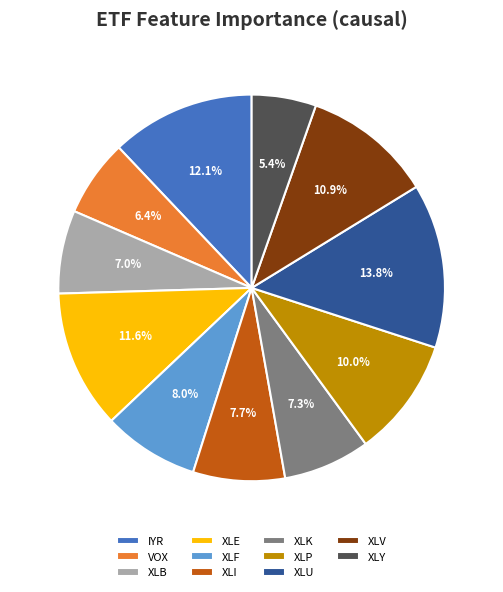

True or false: XLF accounts for 8% of the total.

True